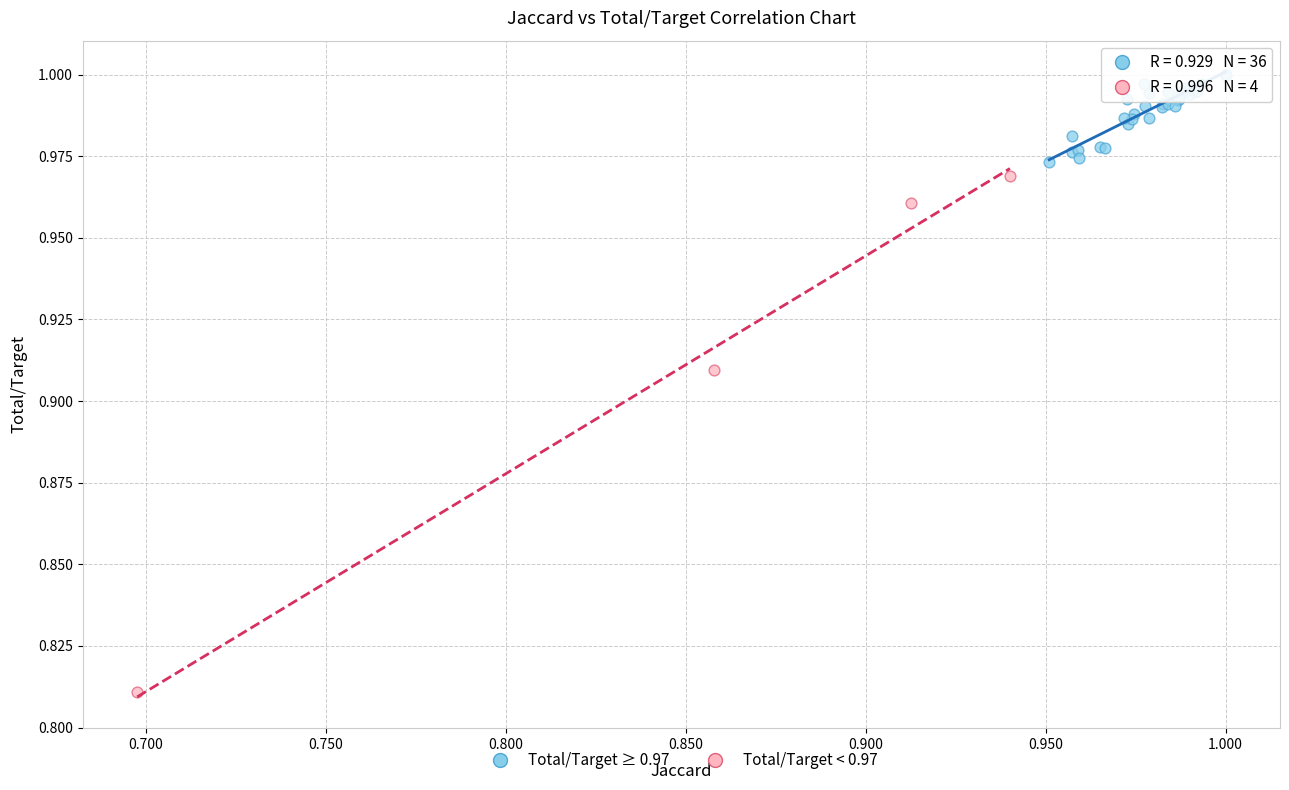

Which series contains the lowest Y value?

Total/Target < 0.97